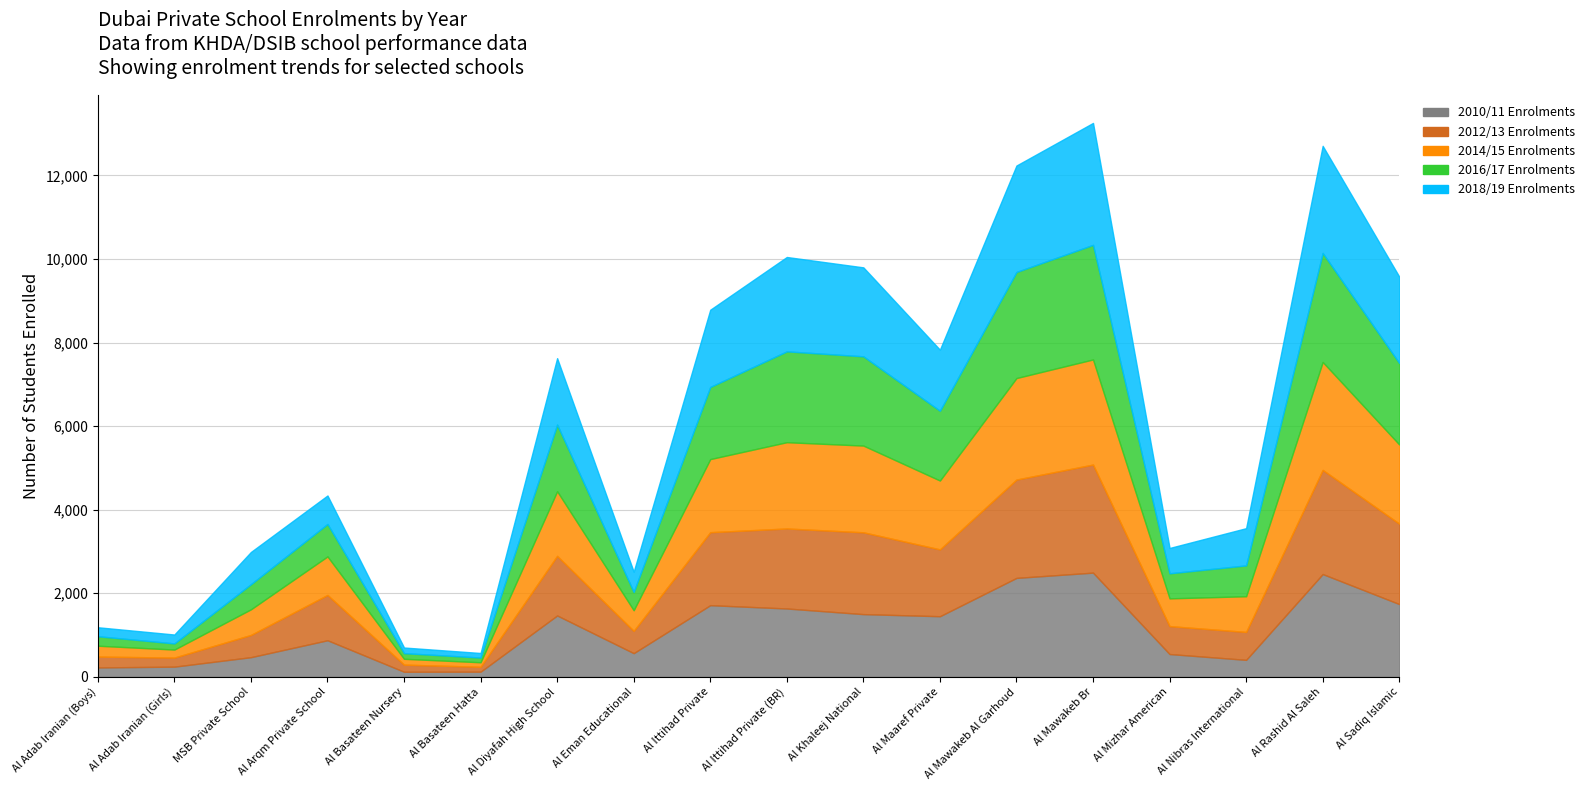

Rank the categories by 2016/17 Enrolments value from lowest to highest.

Al Basateen Hatta, Al Basateen Nursery, Al Adab Iranian (Girls), Al Adab Iranian (Boys), Al Eman Educational, Al Mizhar American, MSB Private School, Al Nibras International, Al Arqm Private School, Al Diyafah High School, Al Maaref Private, Al Ittihad Private, Al Sadiq Islamic, Al Khaleej National, Al Ittihad Private (BR), Al Mawakeb Al Garhoud, Al Rashid Al Saleh, Al Mawakeb Br